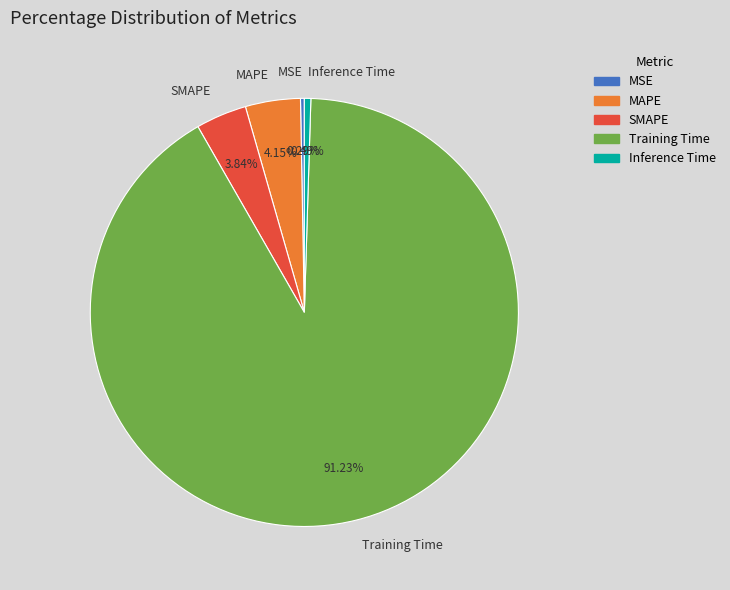

What is the largest slice in the pie chart?

Training Time